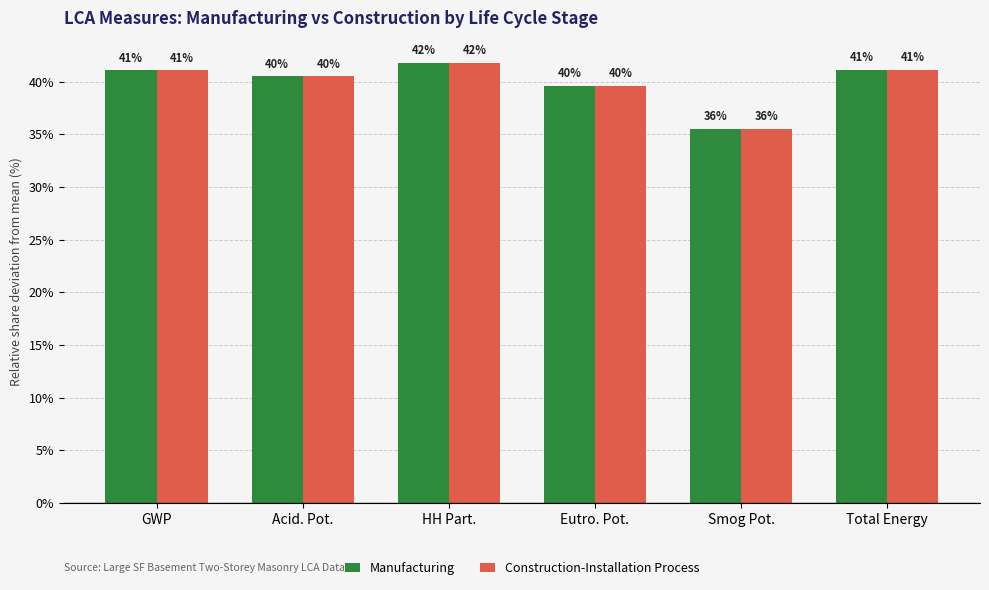

What is the lowest value of the Manufacturing series?

35.5